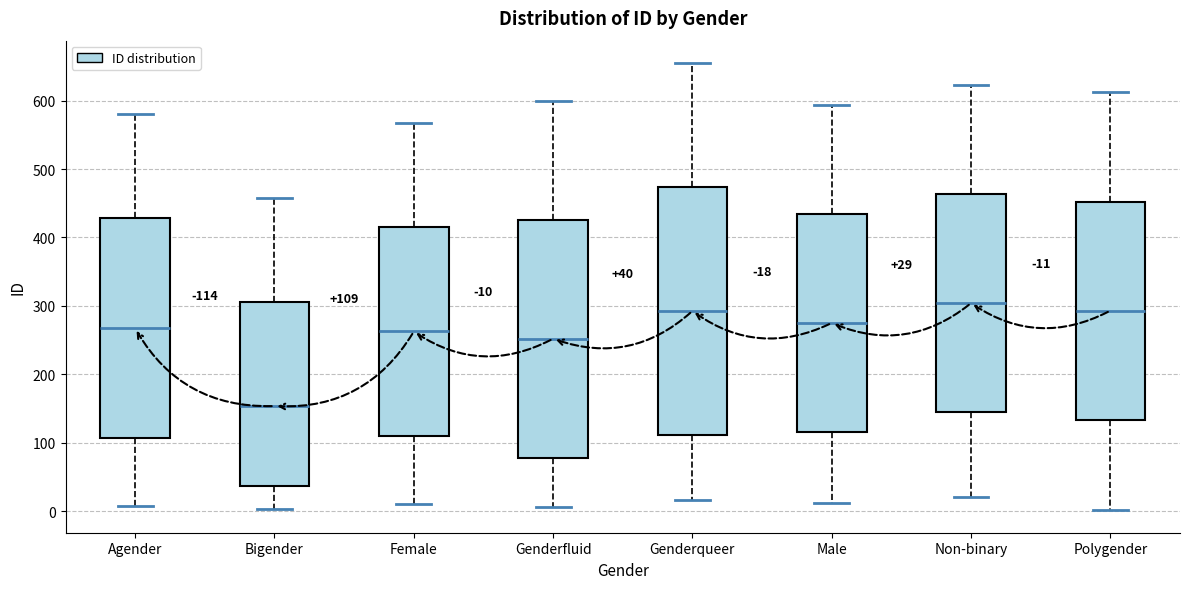

Comparing the boxes themselves (not the whiskers), which one is the tallest?

Genderqueer